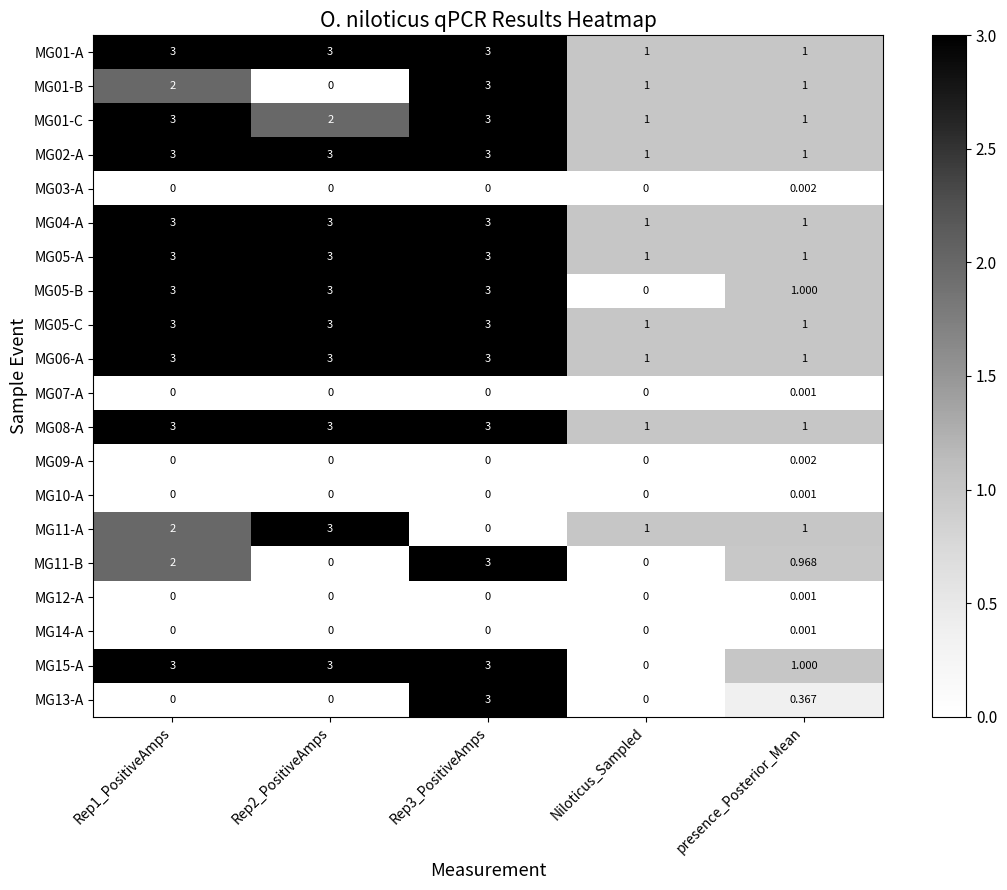

Is the value of MG08-A at Rep1_PositiveAmps greater than the value of MG09-A at Rep2_PositiveAmps?

Yes